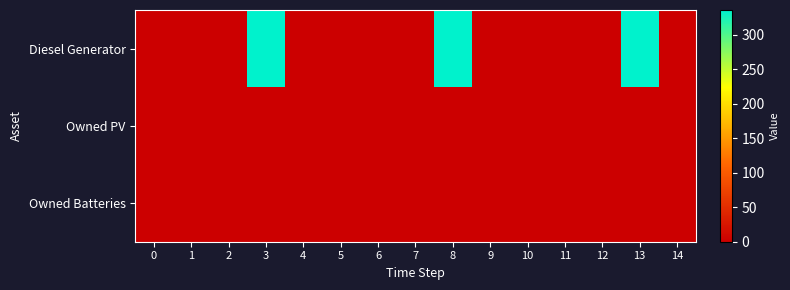

Count the number of data series in this chart.

3